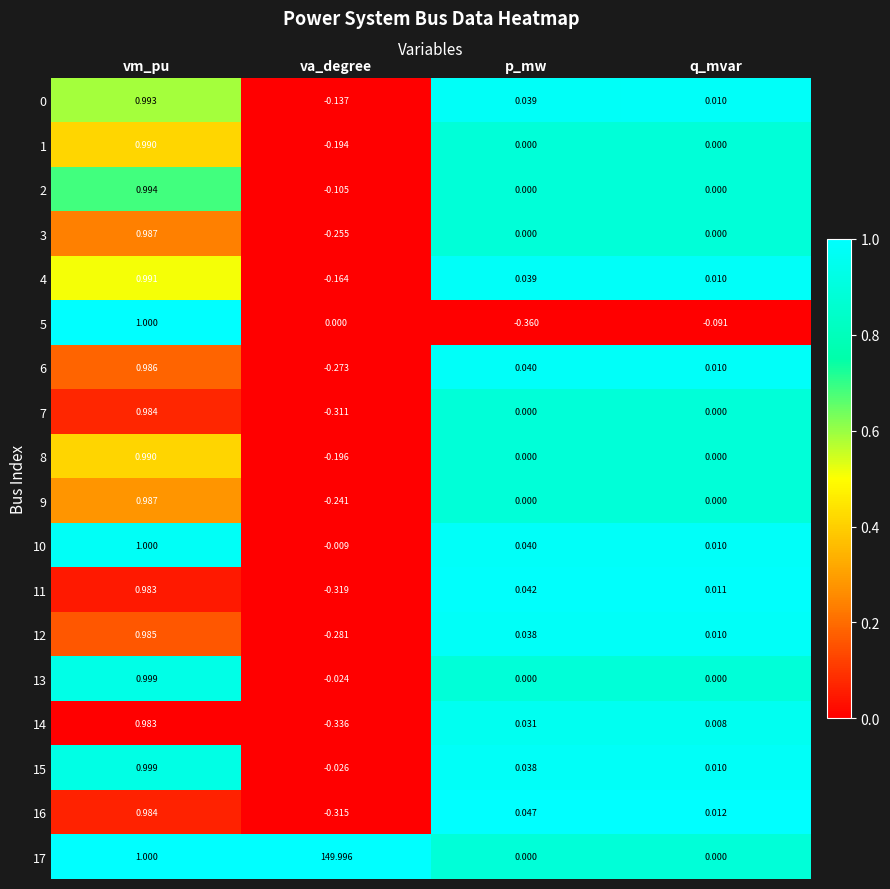

Rank the categories by 16 value from highest to lowest.

vm_pu, p_mw, q_mvar, va_degree